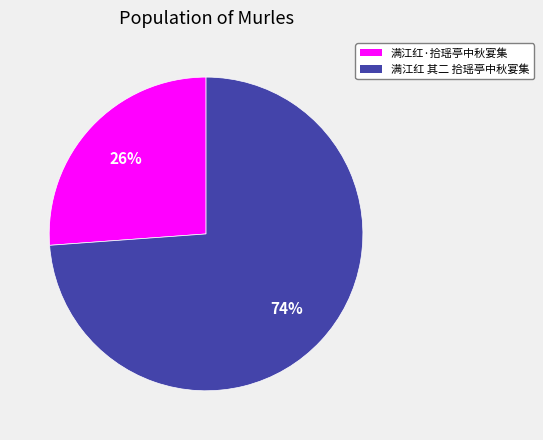

Rank the categories by value from lowest to highest.

满江红·拾瑶亭中秋宴集, 满江红 其二 拾瑶亭中秋宴集